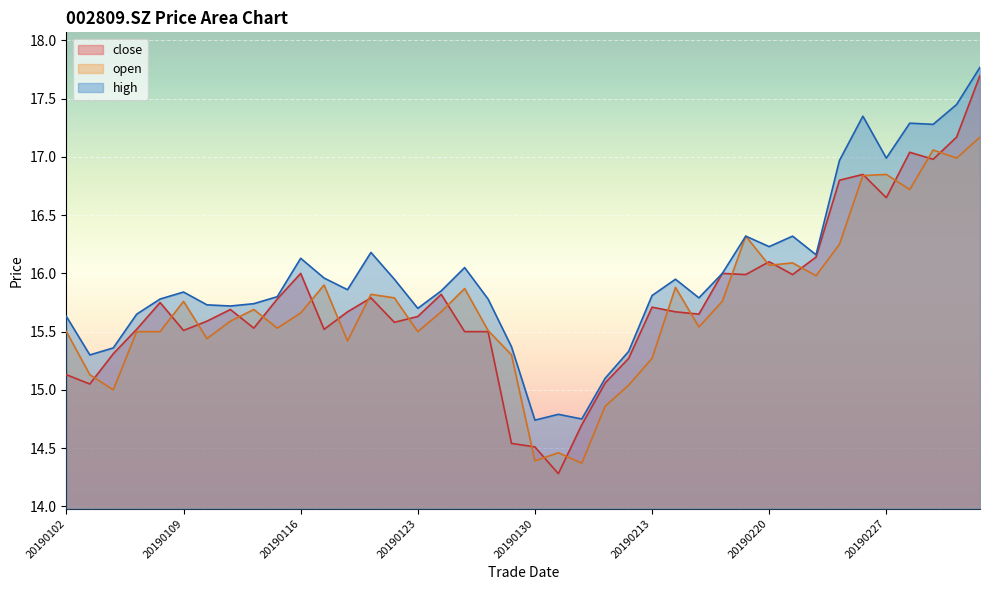

Does the chart display data point markers on the line(s)?

No